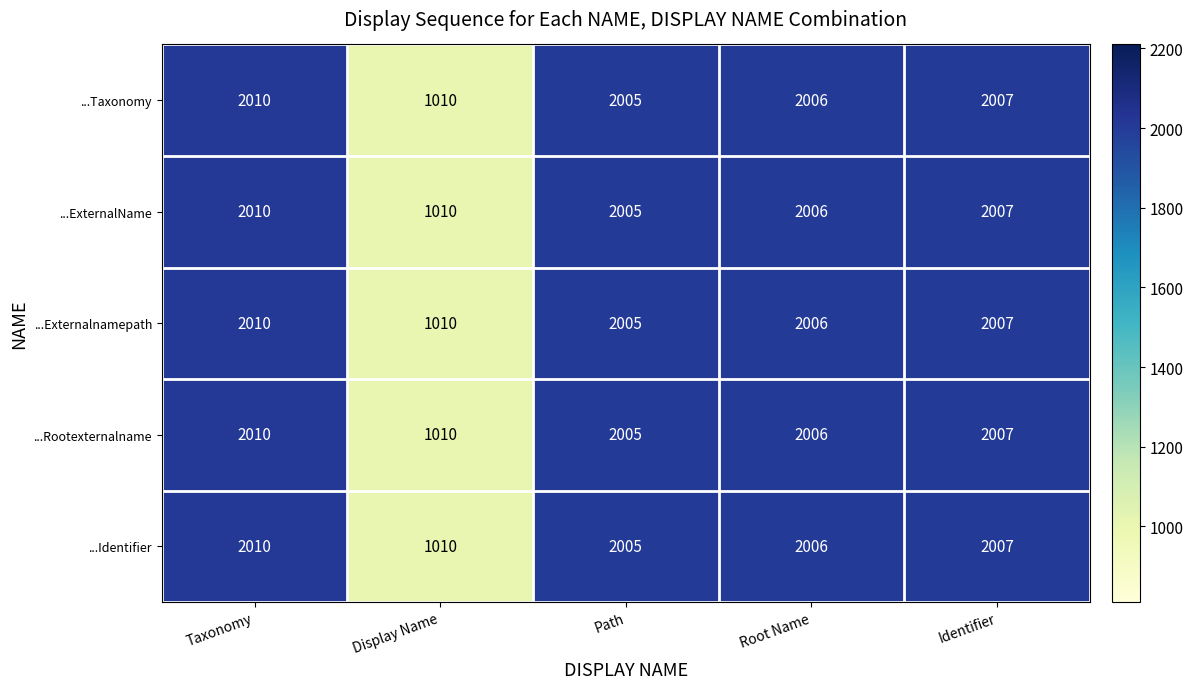

At which label is ...Rootexternalname closest to 1510?

Path